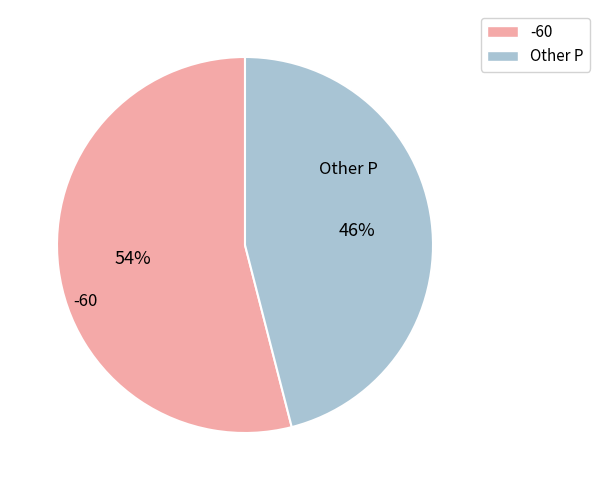

Combined, do Other P and -60 account for over 50%?

Yes